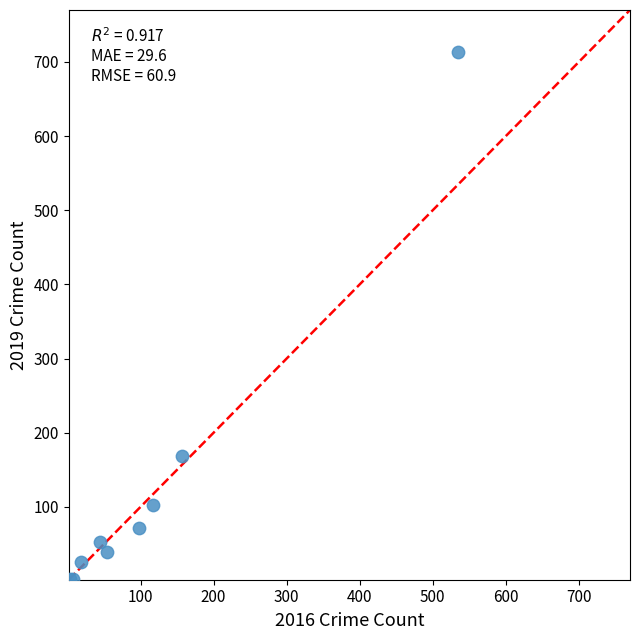

What Y value in the scatter plot is closest to 357?

168